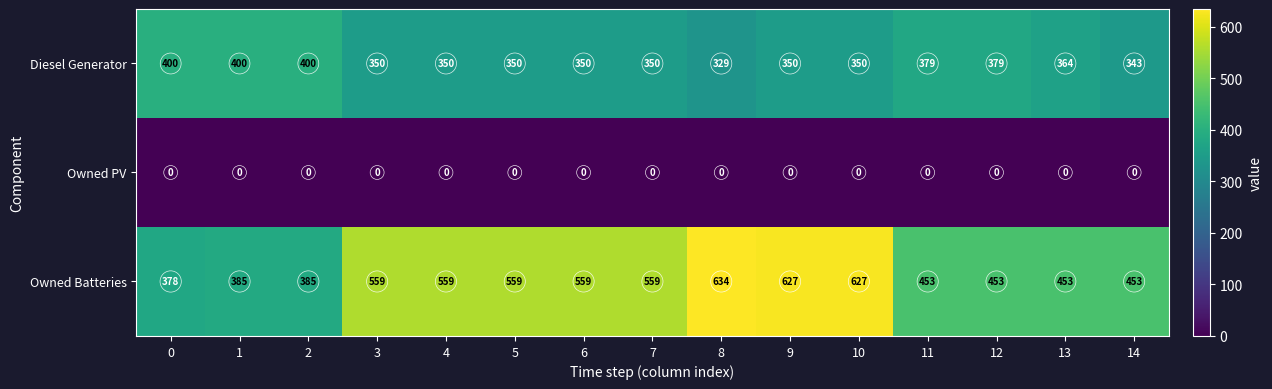

At how many categories does at least one series exceed 355?

15